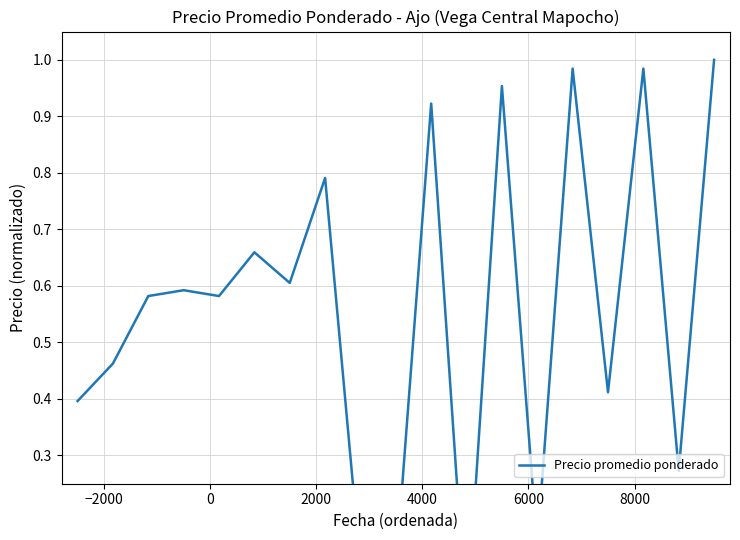

How many points are lower than both their immediate neighbors (excluding endpoints)?

7